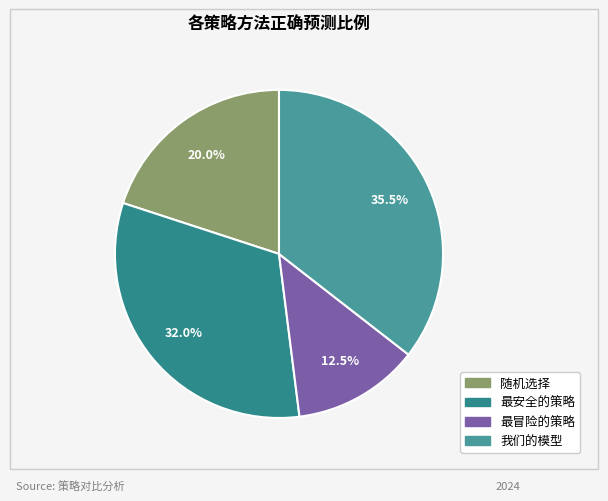

Which has a higher value, 随机选择 or 最冒险的策略?

随机选择